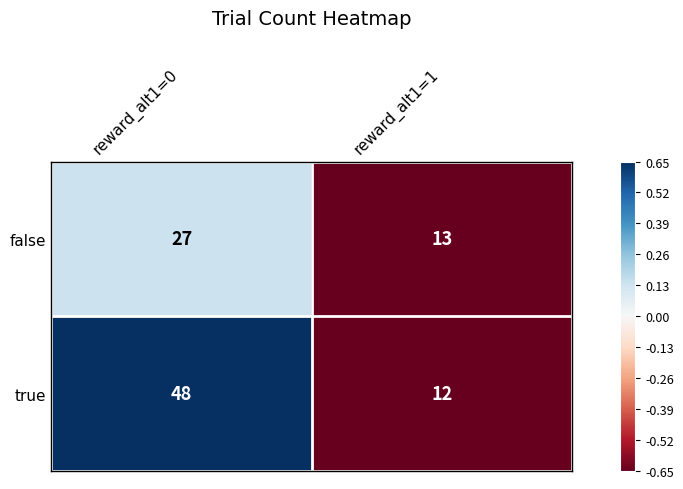

List the labels in order of false value, largest first.

reward_alt1=0, reward_alt1=1